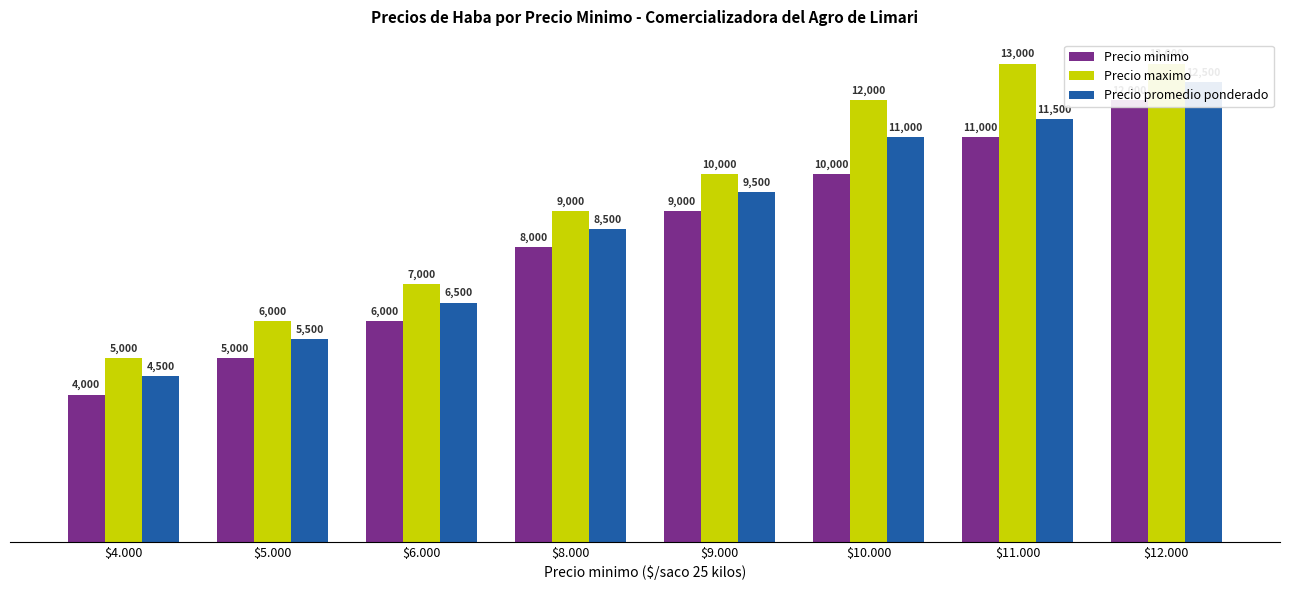

True or false: Precio promedio ponderado has a value of 6500 at $6.000.

True